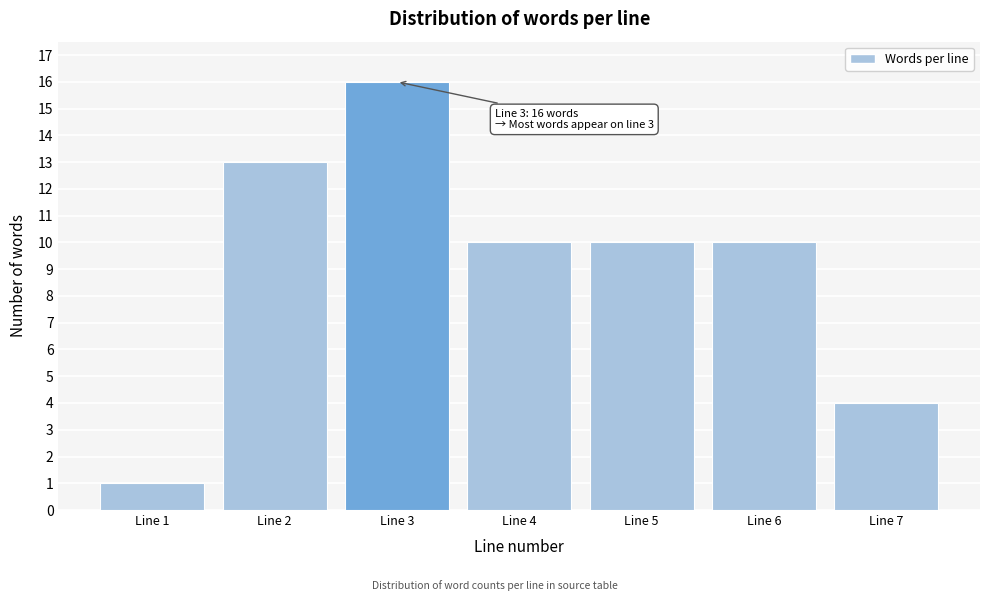

Reading left to right, list all the values displayed in this chart.

1	13	16	10	10	10	4